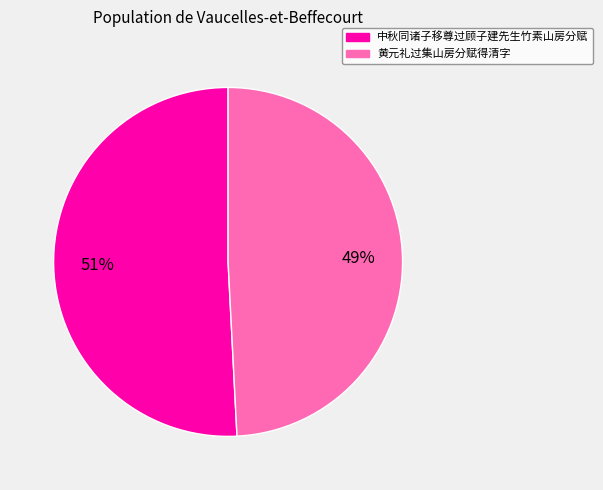

The 中秋同诸子移尊过顾子建先生竹素山房分赋 slice represents 51% of the pie. True or false?

True